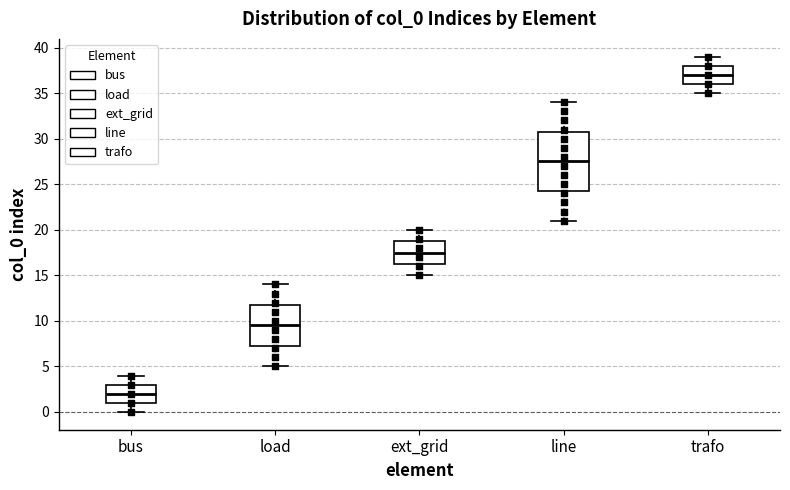

Reading left to right, read every box against the y-axis: the position of its median line, the range the box covers, and the ends of its whiskers. The values are not printed on the chart, so give them approximately, as read against the axis.

bus: median 2.0, box 1.0 to 3.0, whiskers 0.0 to 4.0
load: median 9.5, box 7.5 to 12.0, whiskers 5.0 to 14.0
ext_grid: median 17.5, box 16.5 to 19.0, whiskers 15.0 to 20.0
line: median 27.5, box 24.5 to 31.0, whiskers 21.0 to 34.0
trafo: median 37.0, box 36.0 to 38.0, whiskers 35.0 to 39.0